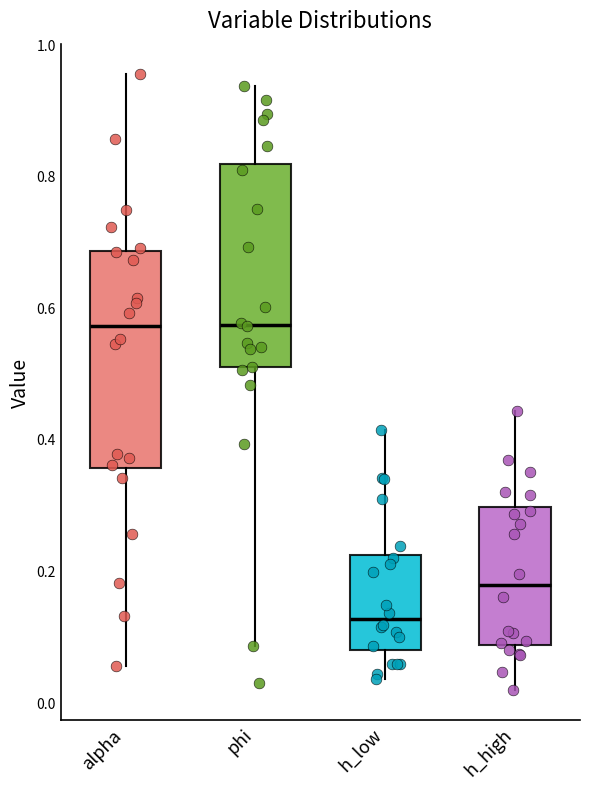

Reading left to right, read every box against the y-axis: the position of its median line, the range the box covers, and the ends of its whiskers. The values are not printed on the chart, so give them approximately, as read against the axis.

alpha: median 0.58, box 0.36 to 0.68, whiskers 0.06 to 0.96
phi: median 0.58, box 0.50 to 0.82, whiskers 0.08 to 0.94
h_low: median 0.12, box 0.08 to 0.22, whiskers 0.04 to 0.42
h_high: median 0.18, box 0.08 to 0.30, whiskers 0.02 to 0.44